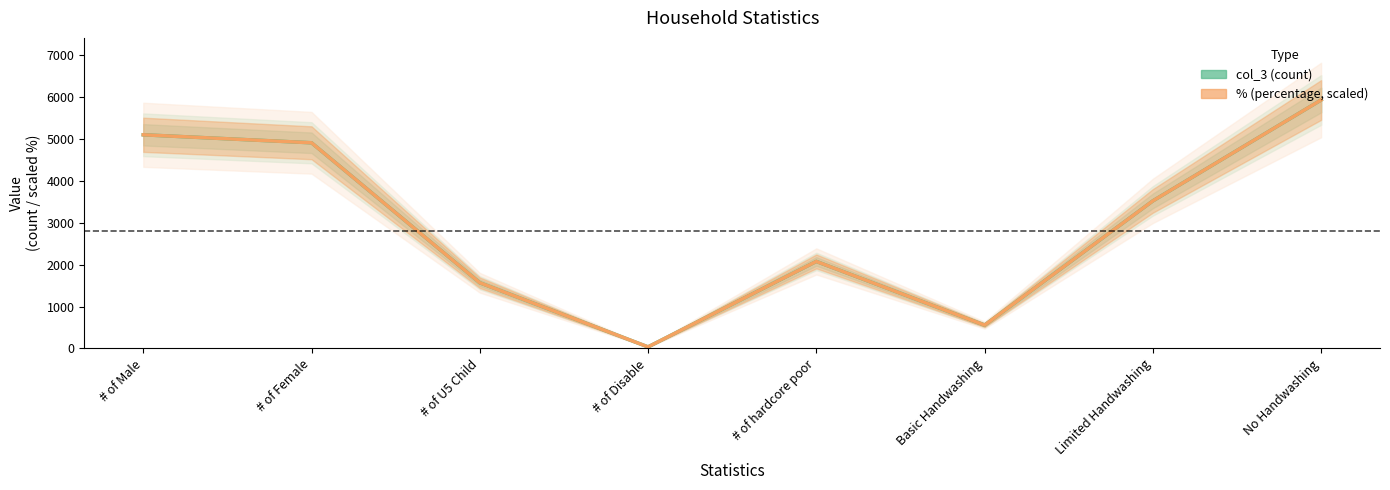

True or false: % (percentage) has a value of 12.3 at # of Disable.

False